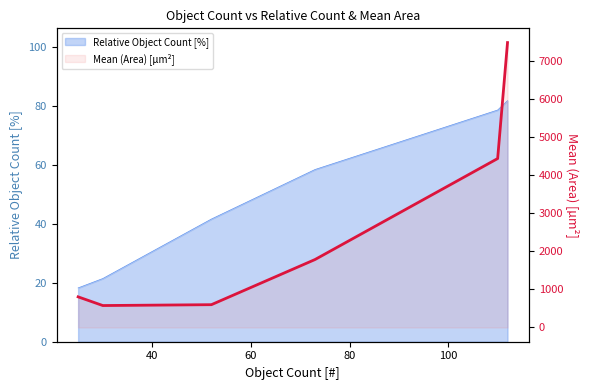

Reading right to left, what are all the values shown in this chart?

7473.4	4431.2	1782.5	597.9	575.5	803.4